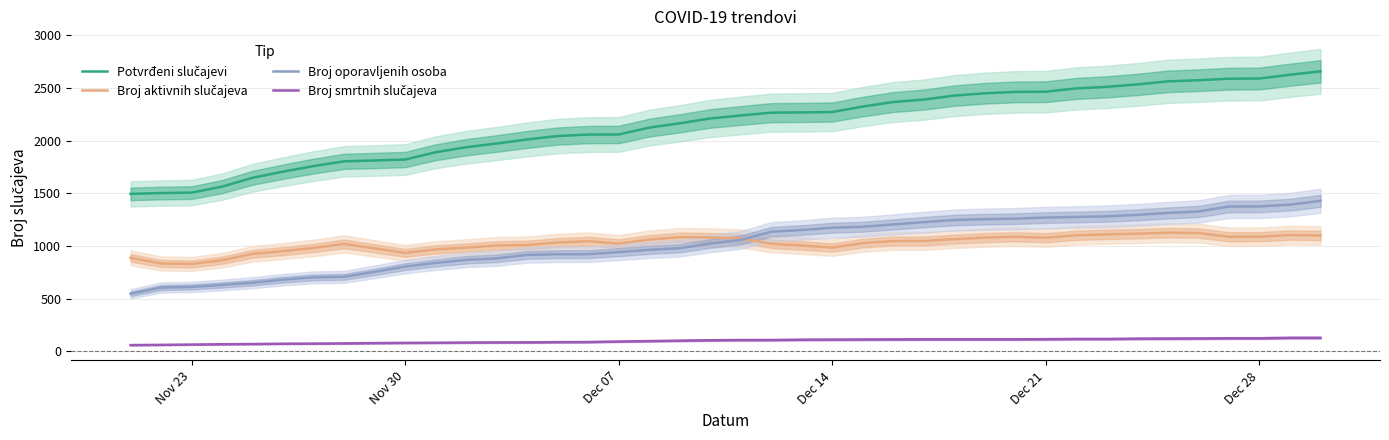

True or false: Broj smrtnih slučajeva and Potvrđeni slučajevi cross at least once.

False